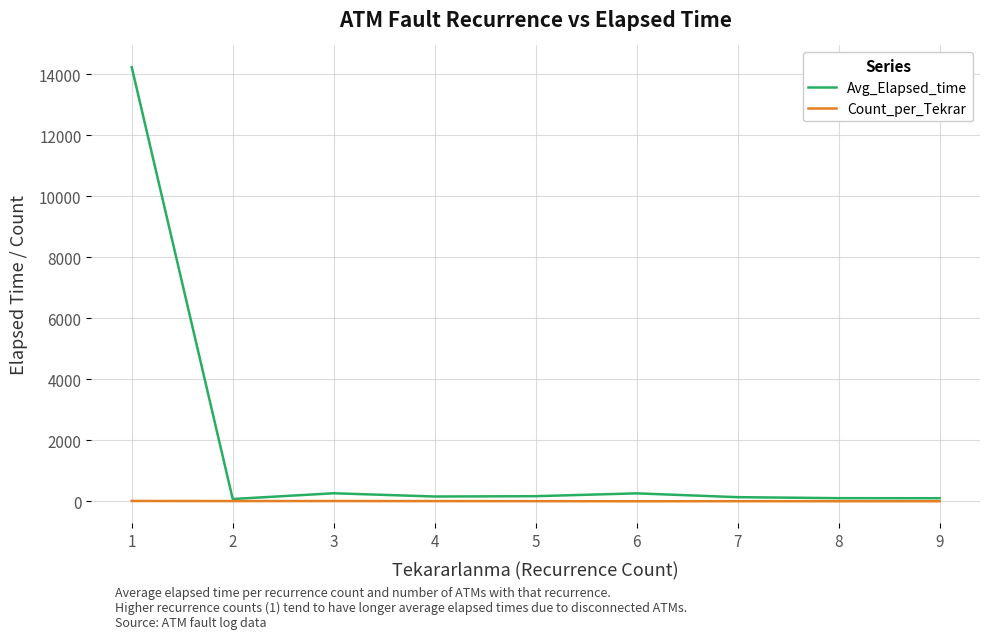

Which series has the largest total across all categories?

Avg_Elapsed_time